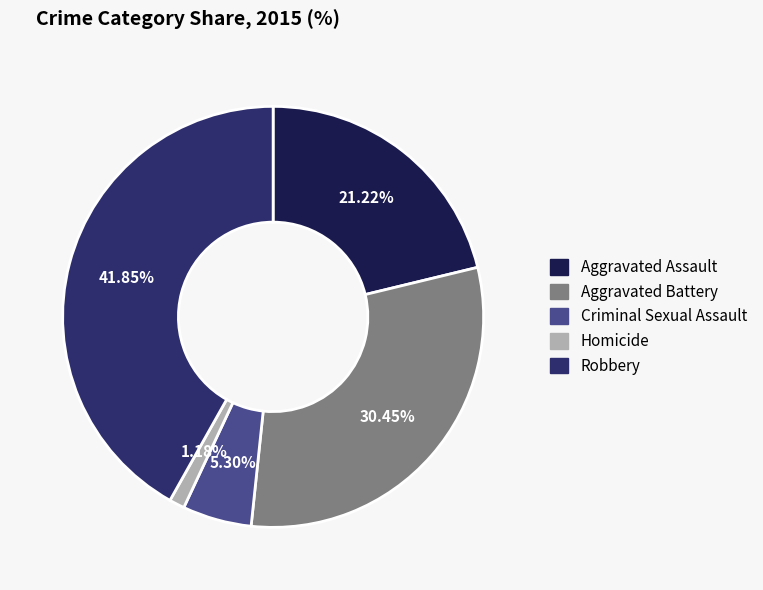

To the nearest percent, what percentage of the pie is Aggravated Battery?

30%